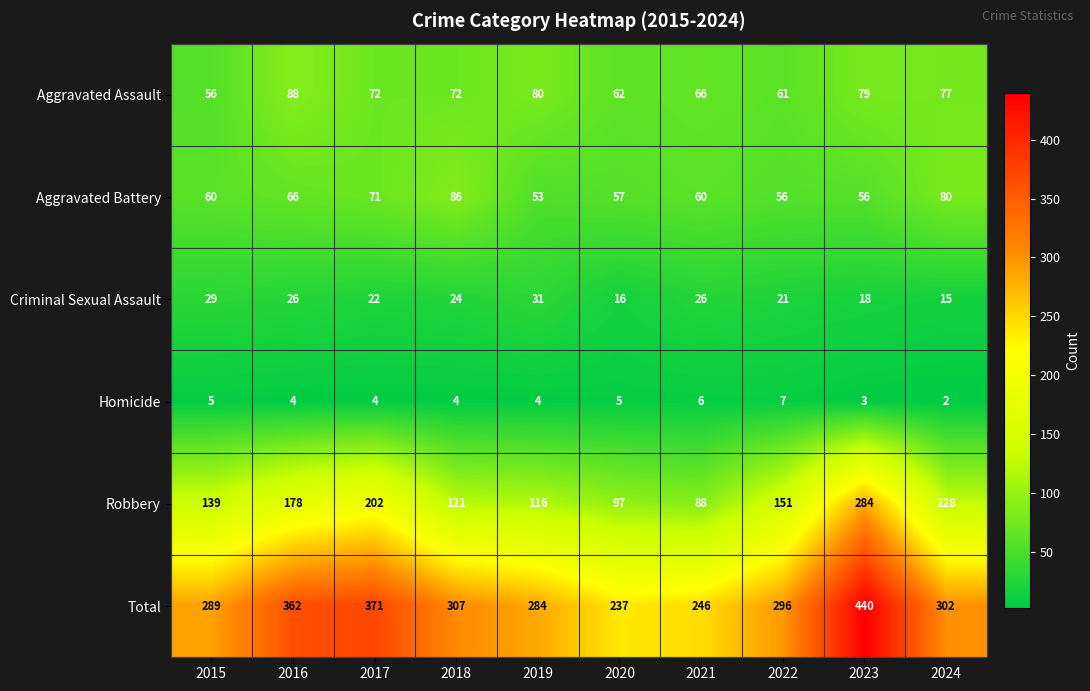

Read the Robbery value at 2018, to the nearest 10.

120